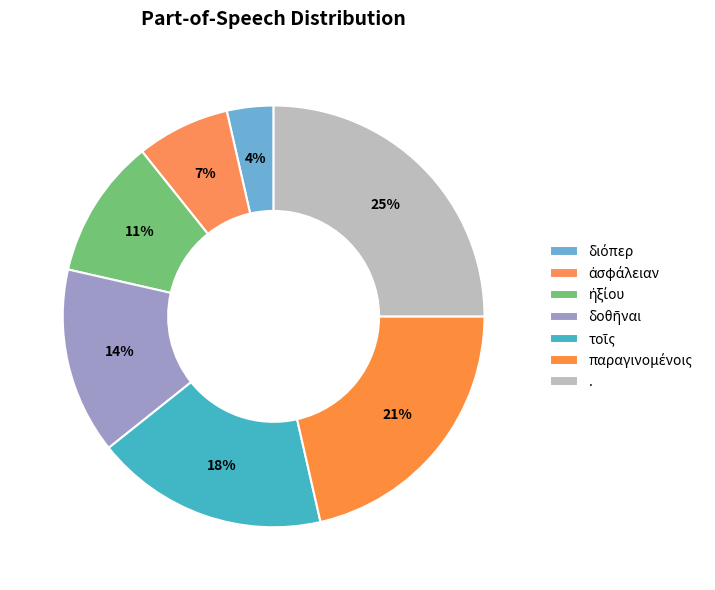

Which slice is the largest?

.